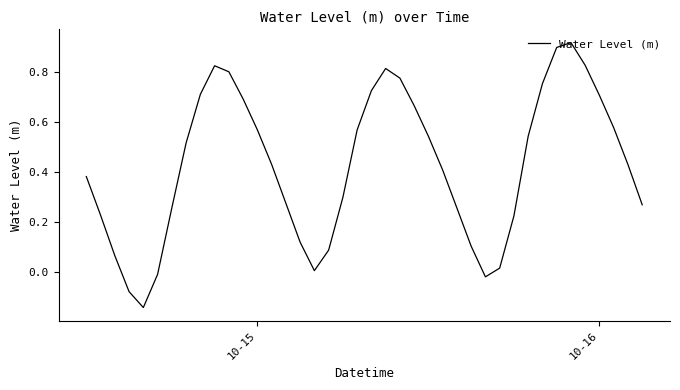

Does the chart display data point markers on the line(s)?

No